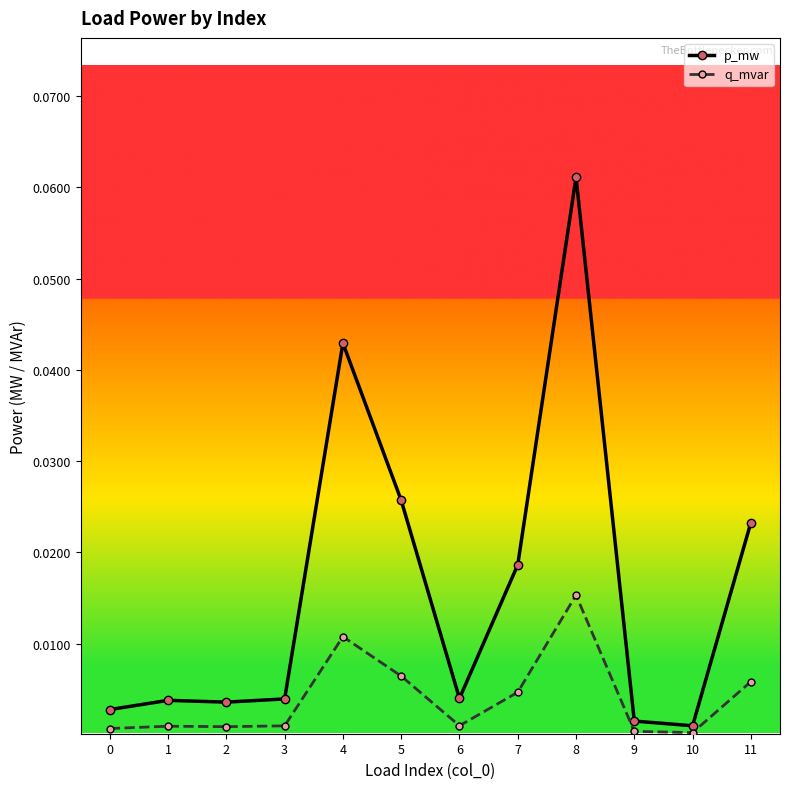

Rank the series at 4 from highest to lowest value.

p_mw, q_mvar